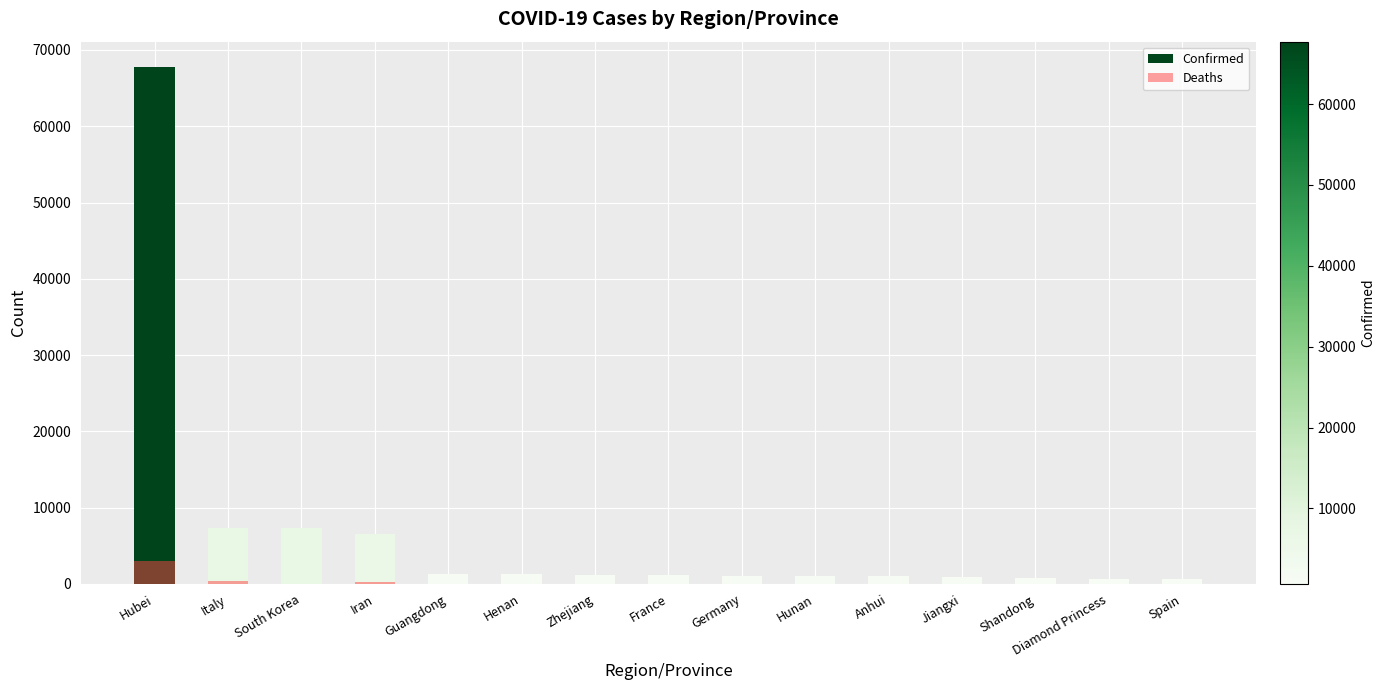

Is the value of Deaths at Spain greater than the value of Confirmed at Italy?

No